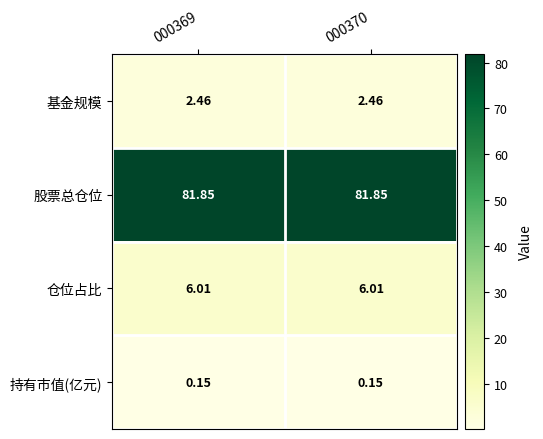

Is the value of 仓位占比 at 000369 greater than the value of 股票总仓位 at 000370?

No